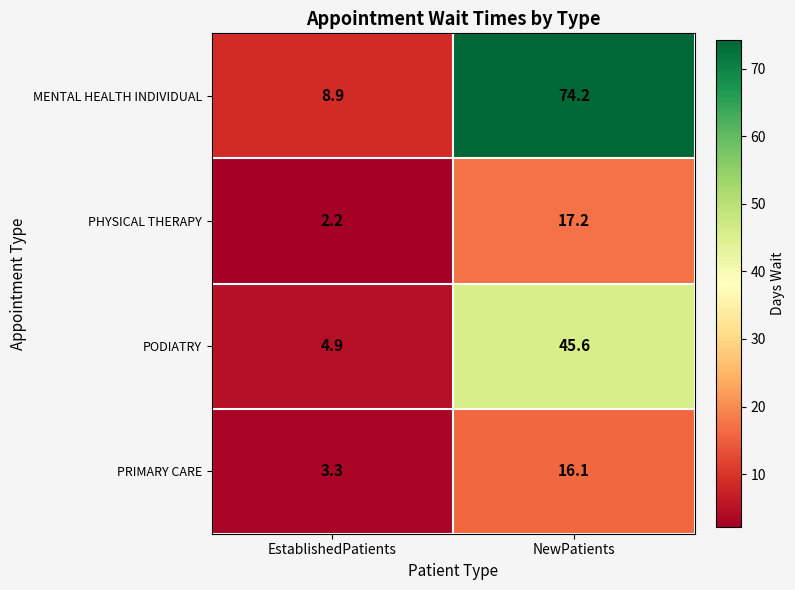

Is it true that PHYSICAL THERAPY equals 9.2 at NewPatients?

False